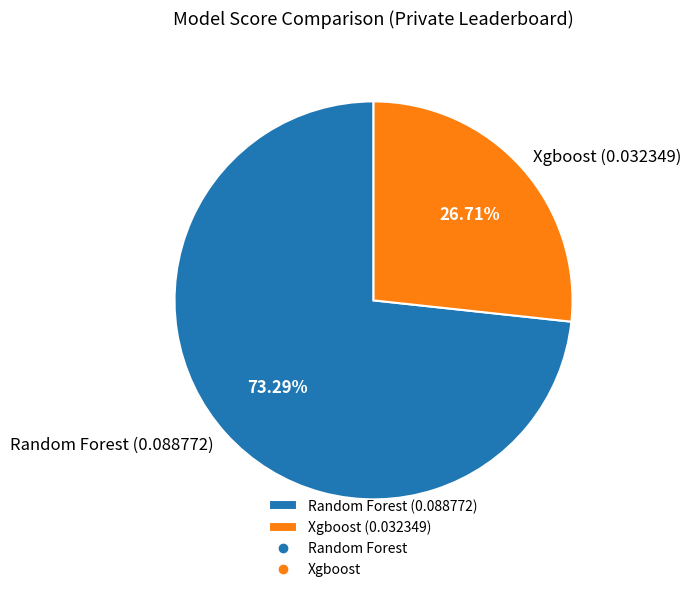

To the nearest percent, what portion does Random Forest represent?

73%